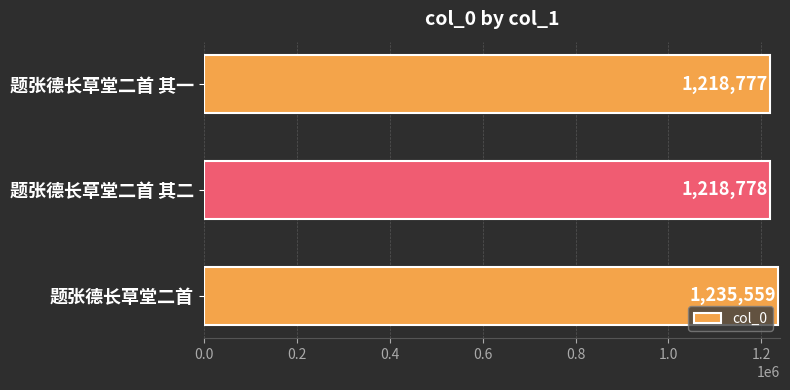

What is the sum of all values?

3673114